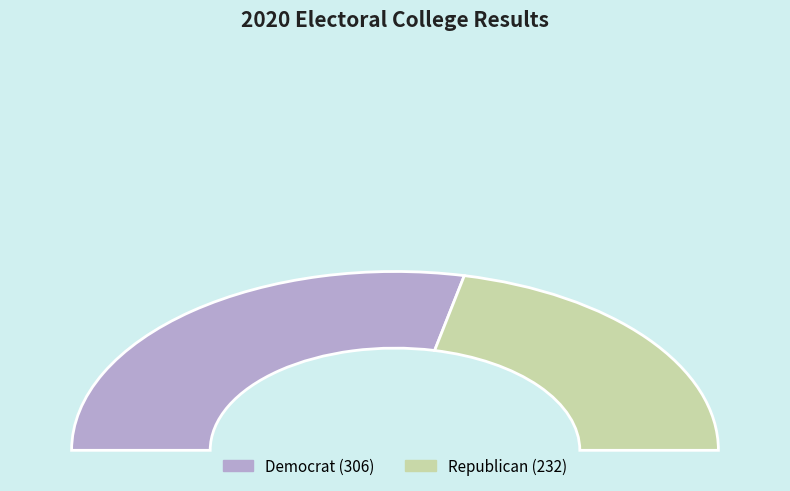

True or false: Republican accounts for 43% of the total.

True